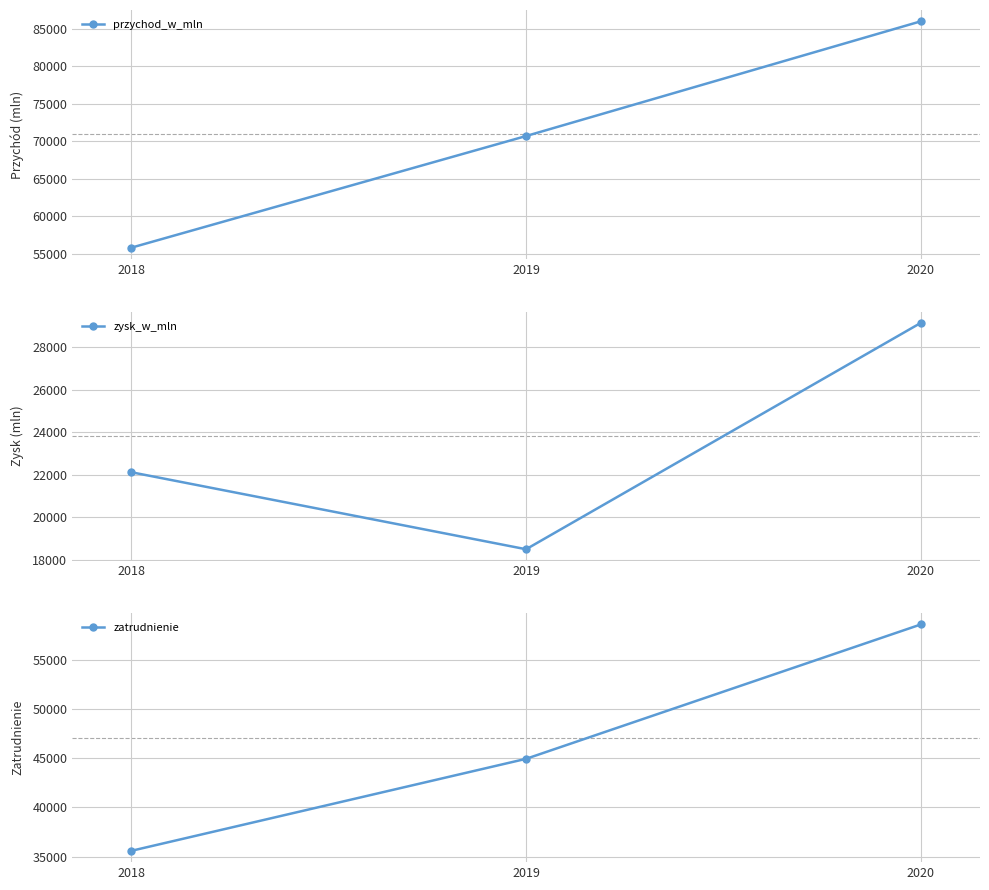

Where is zatrudnienie nearest to the value 47095?

2019